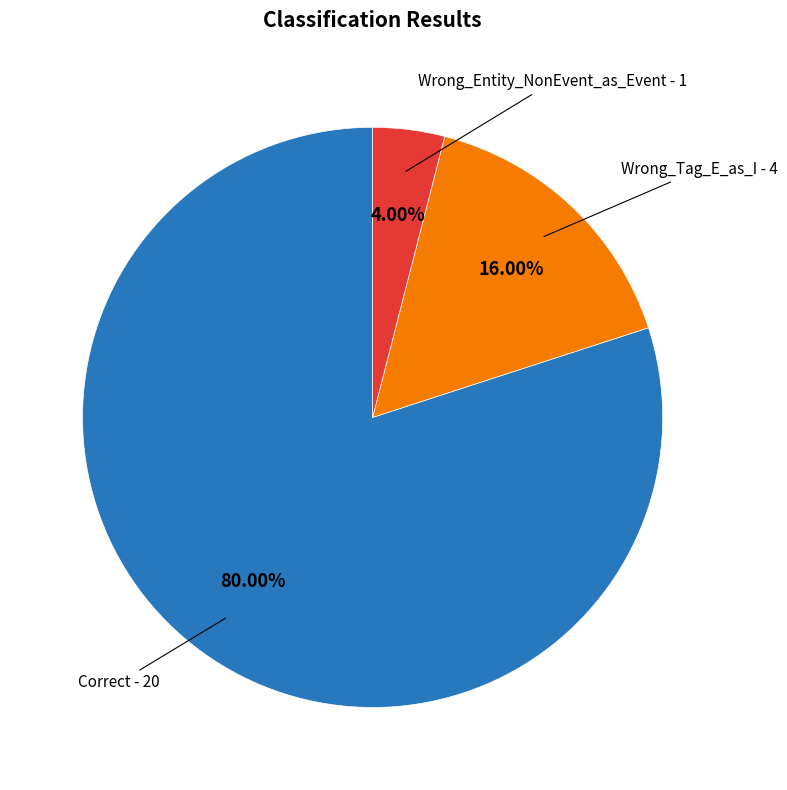

Is there a majority slice in this chart?

Yes